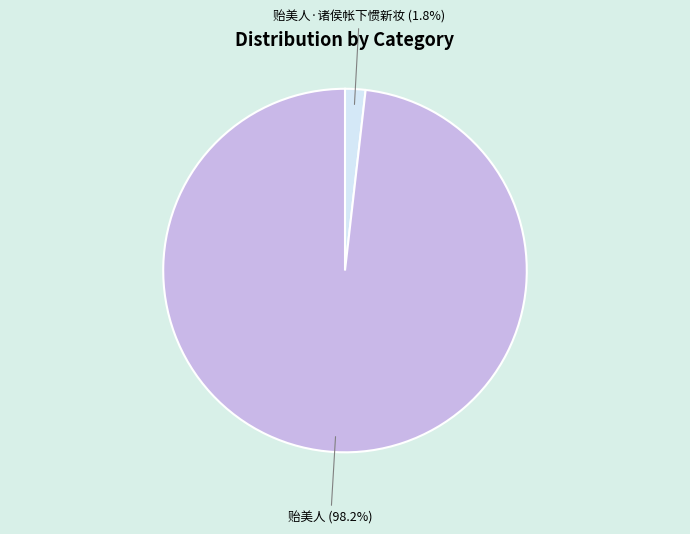

How much of the chart is everything except 贻美人?

1.8%